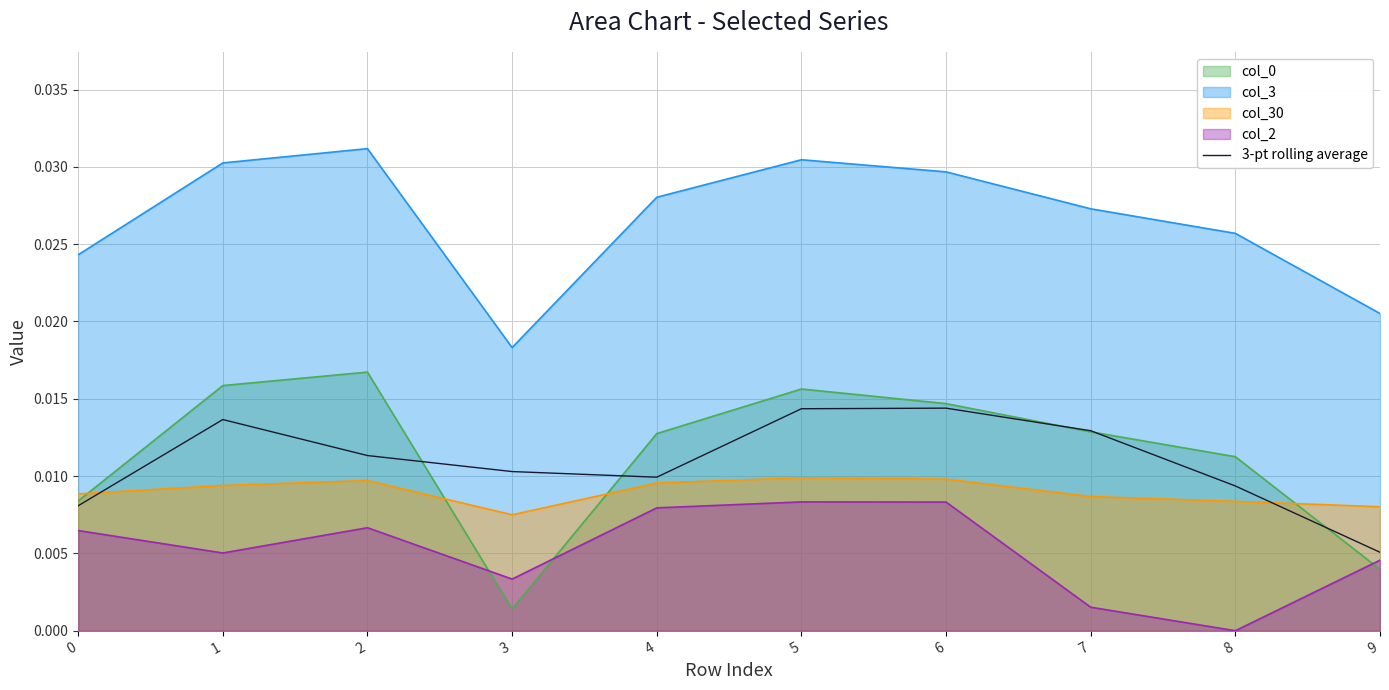

Which category has the lowest value across all series?

8